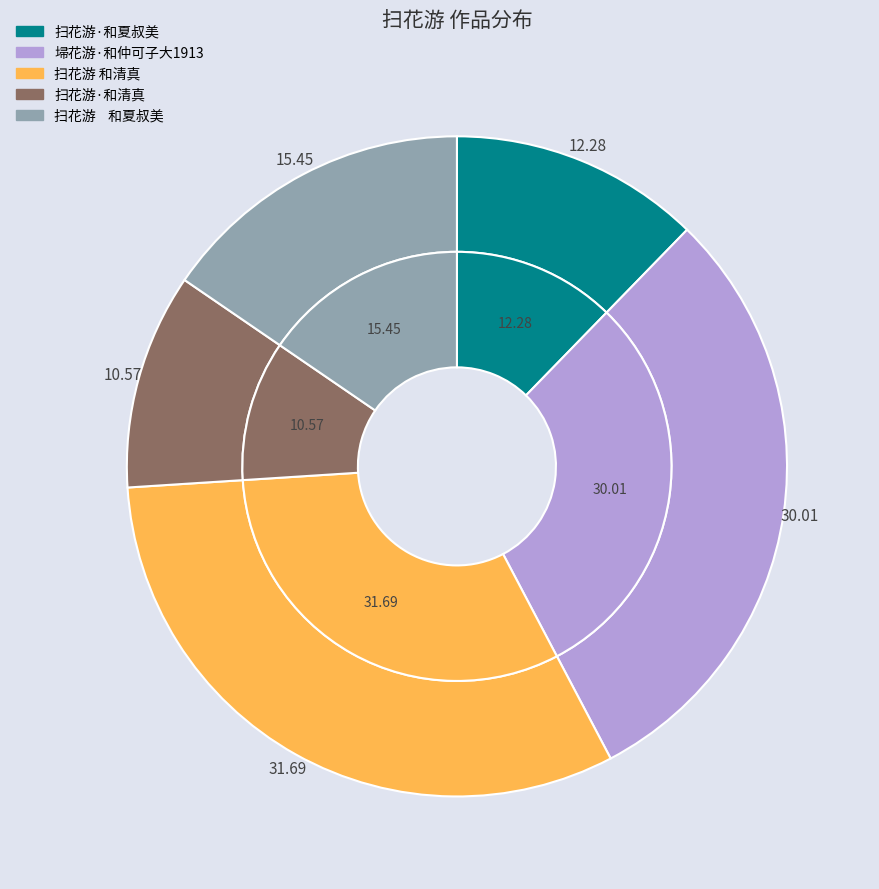

Is there a majority slice in this chart?

No